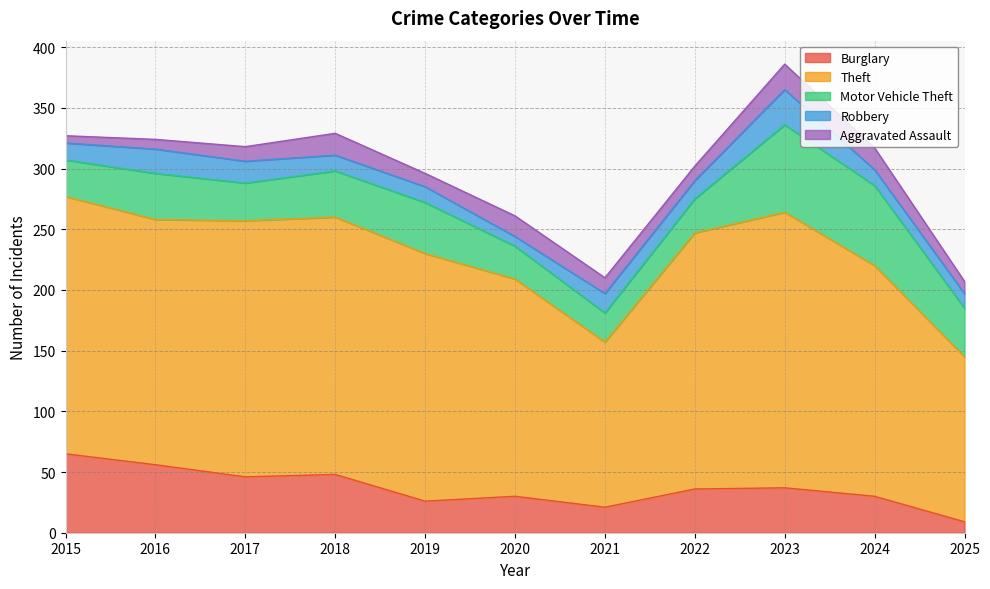

True or false: Theft and Aggravated Assault cross at least once.

False